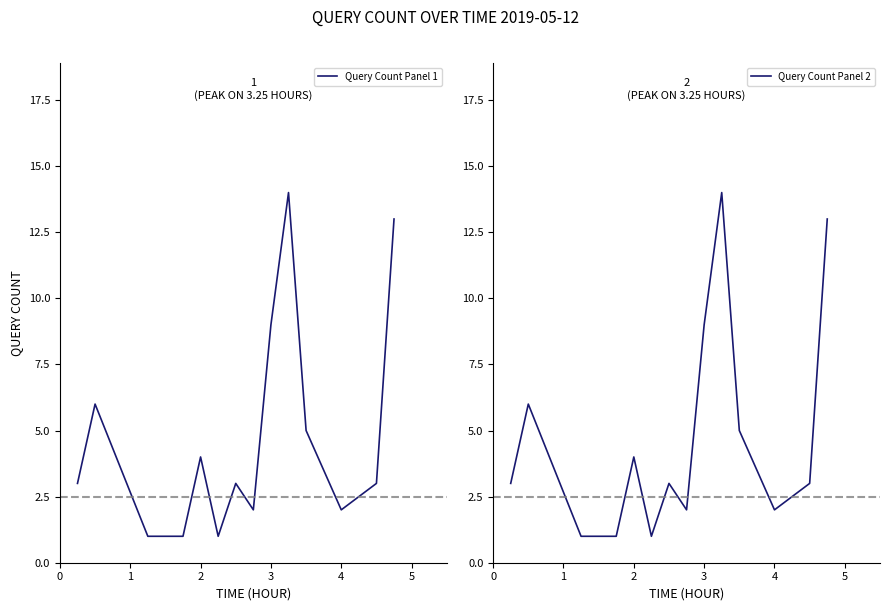

What is the difference between the maximum and minimum values in the Query Count Panel 2 series?

13